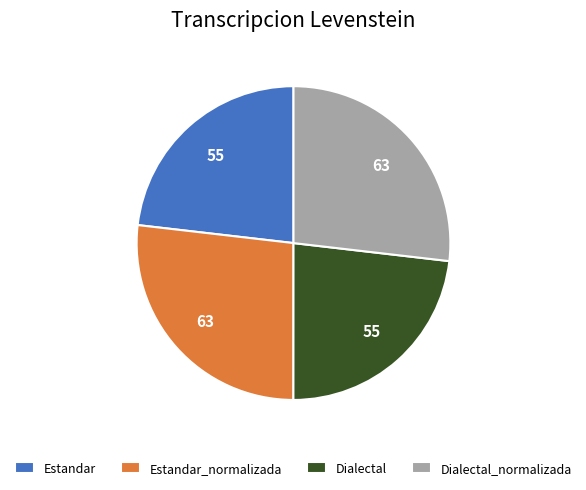

Count the number of slices in the pie.

4